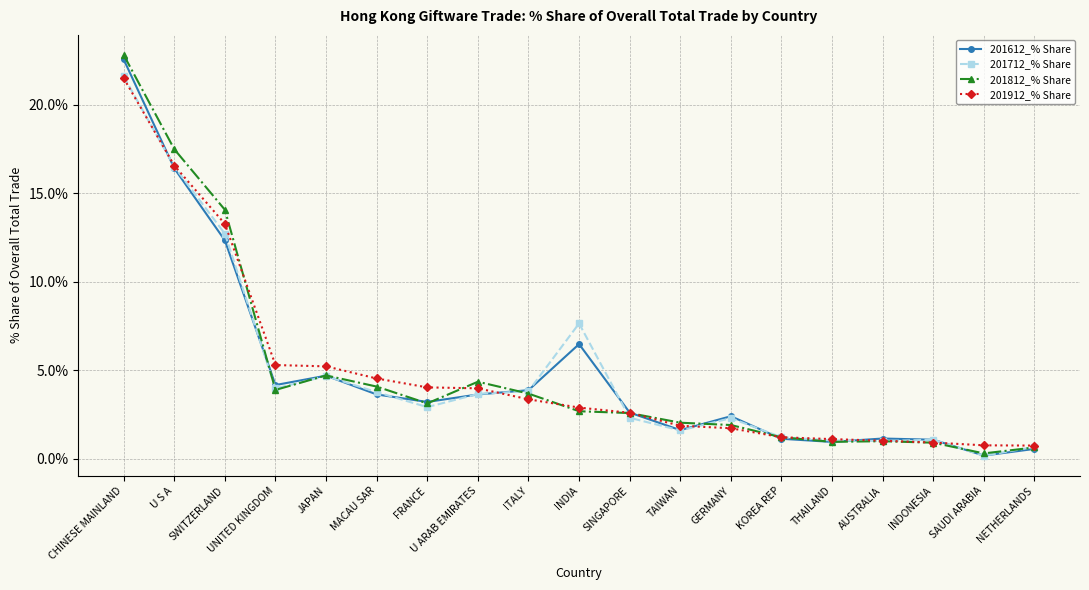

Where is 201812_% Share nearest to the value 11?

SWITZERLAND